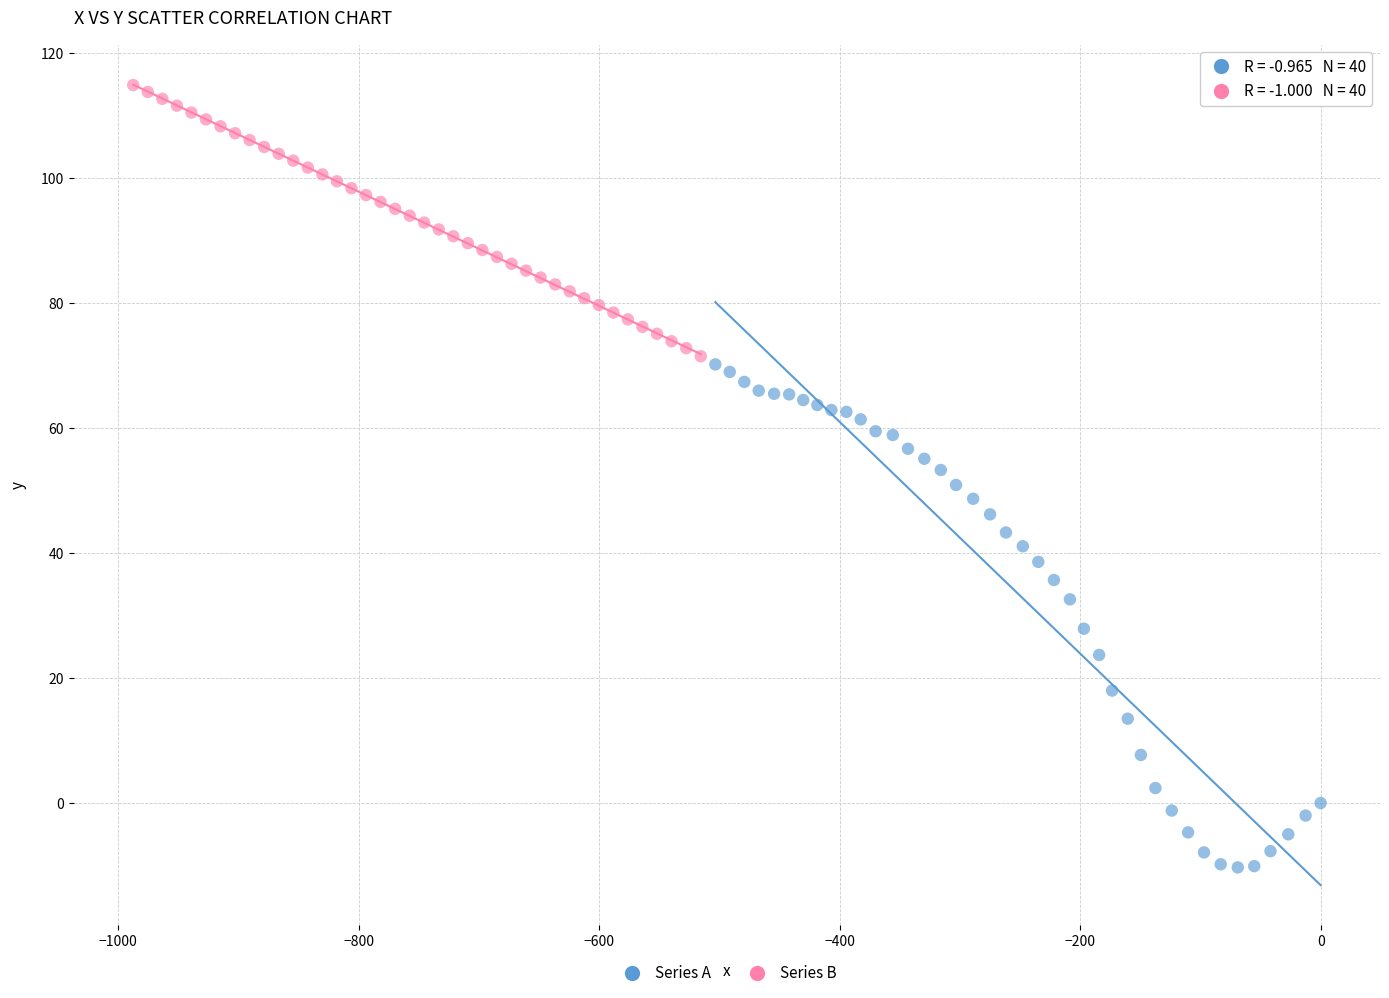

Which series has the largest Y range (max minus min)?

Series A